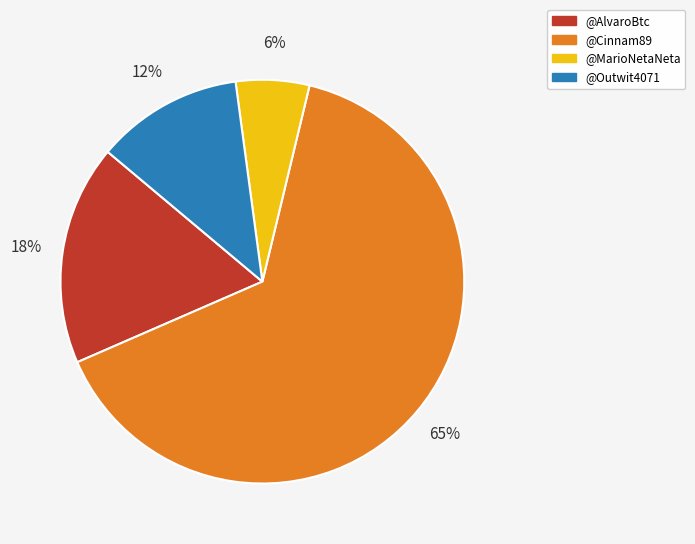

Between @Cinnam89 and @Outwit4071, which is larger?

@Cinnam89